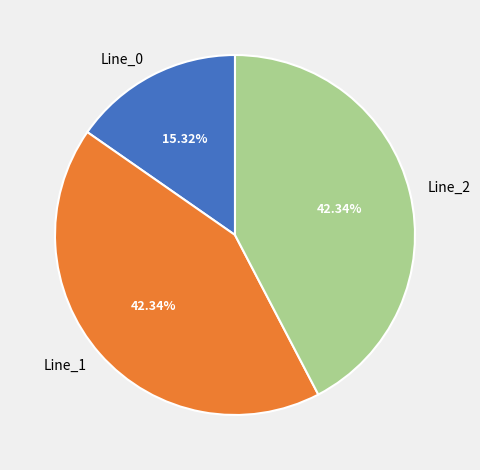

Which category has the smallest portion of the pie?

Line_0